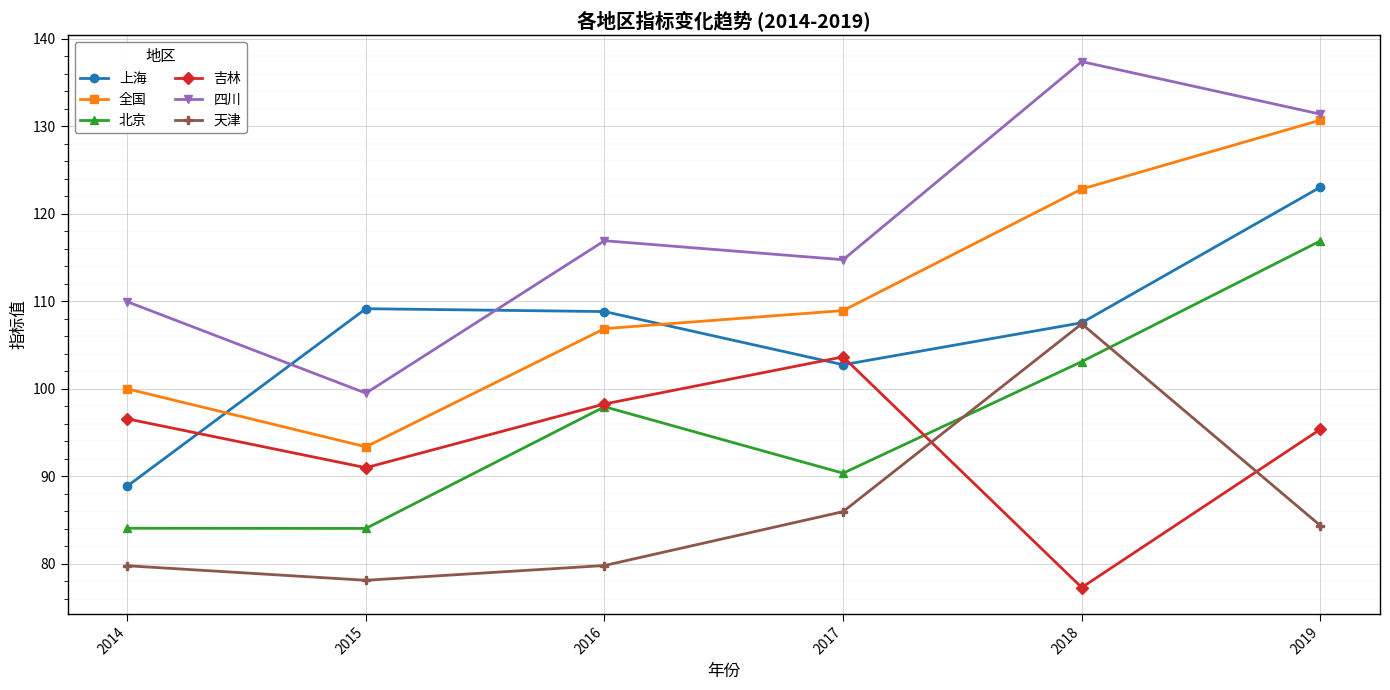

What is the difference between the maximum and second lowest values in the 天津 series?

27.6